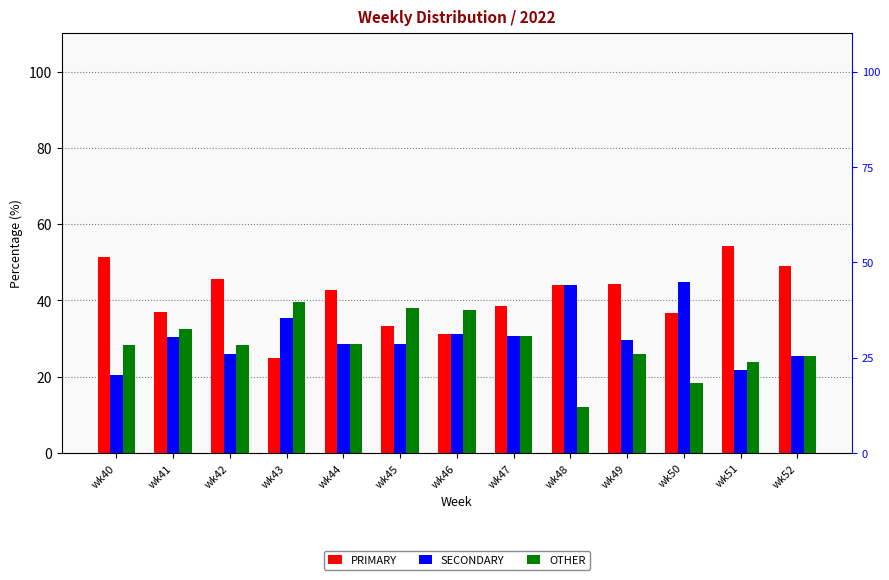

At which category does the chart reach its minimum across all series?

wk48